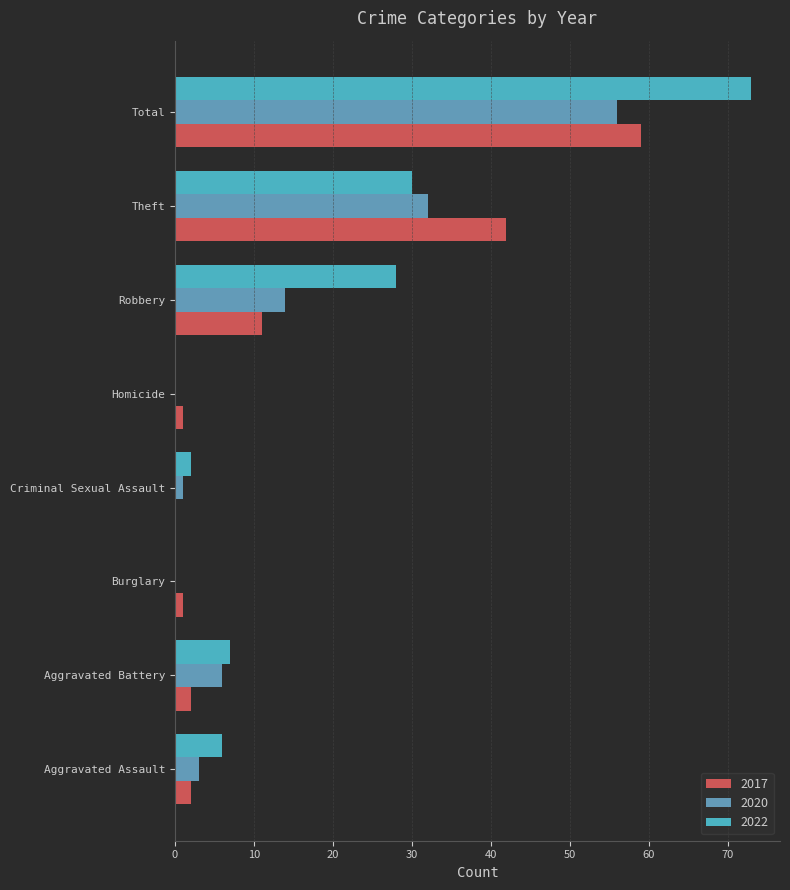

Which series has the largest total across all categories?

2022